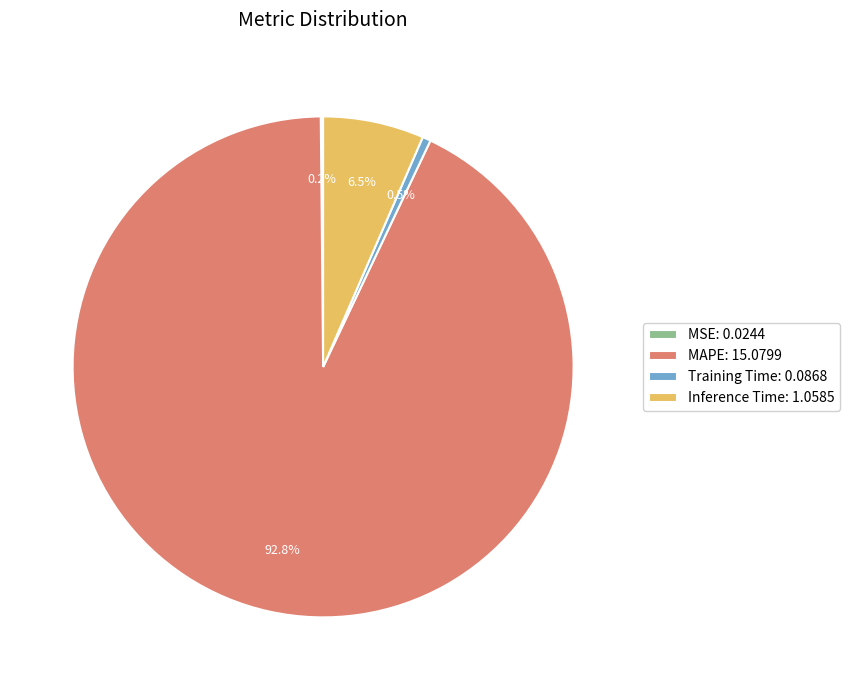

What percentage do Inference Time: 1.0585 and MAPE: 15.0799 together represent?

99.3%